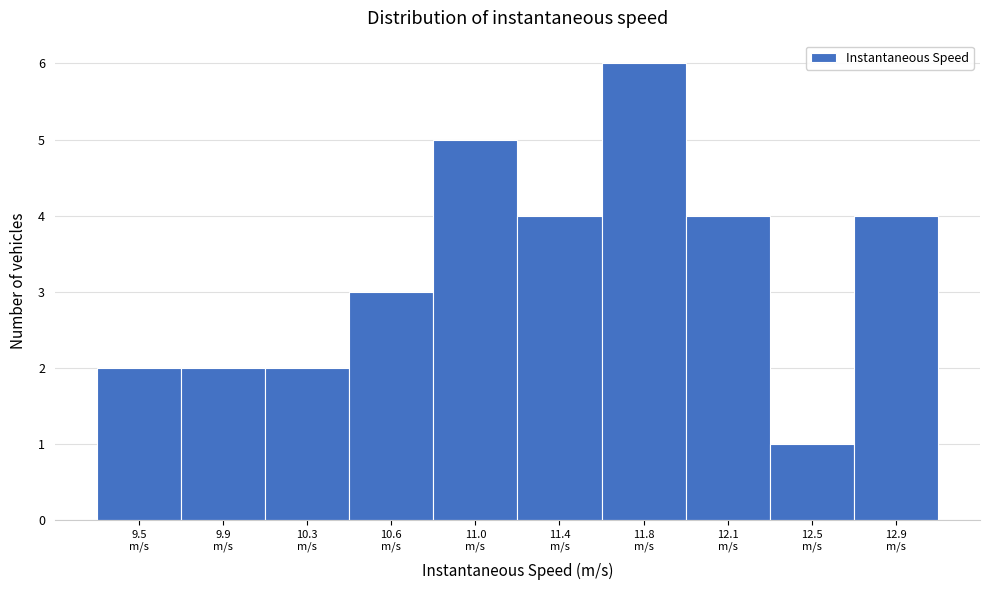

Reading left to right, list all the values displayed in this chart.

2	2	2	3	5	4	6	4	1	4